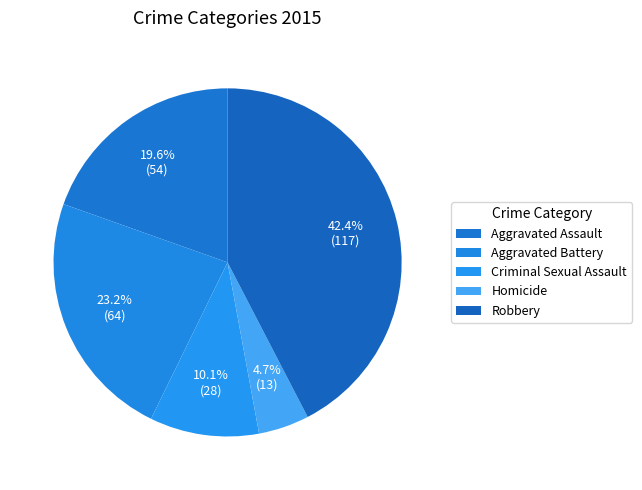

To the nearest percent, what is the difference between the largest and smallest slice percentages?

38%